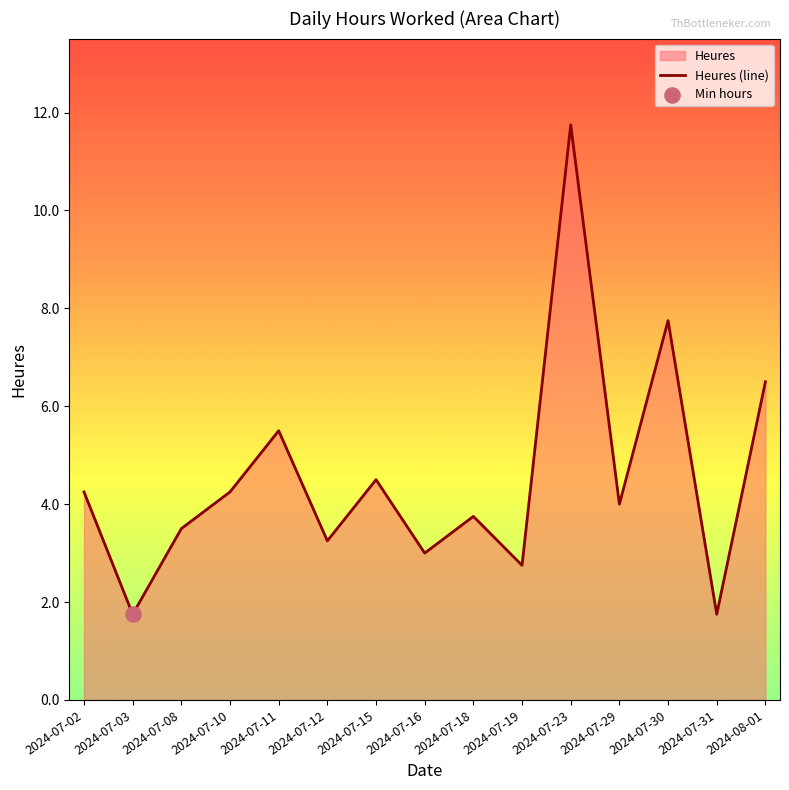

What is the change in value from 2024-07-11 to 2024-07-29?

-1.5